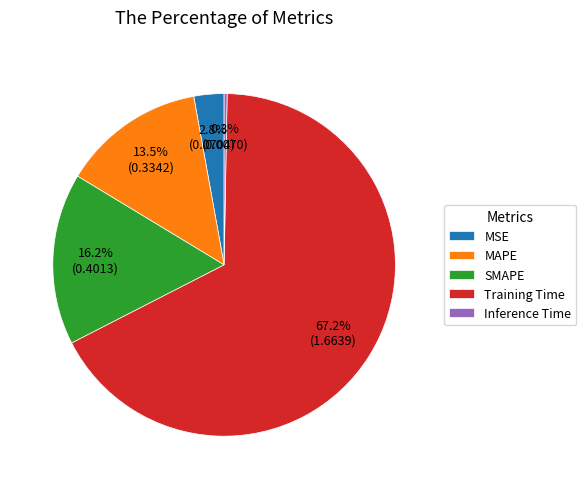

To the nearest percent, what portion does SMAPE represent?

16%